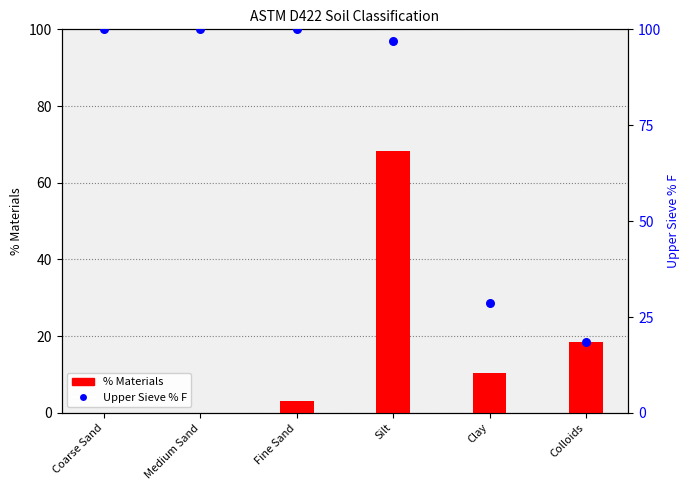

Which series has the largest Y range (max minus min)?

Upper Sieve % F